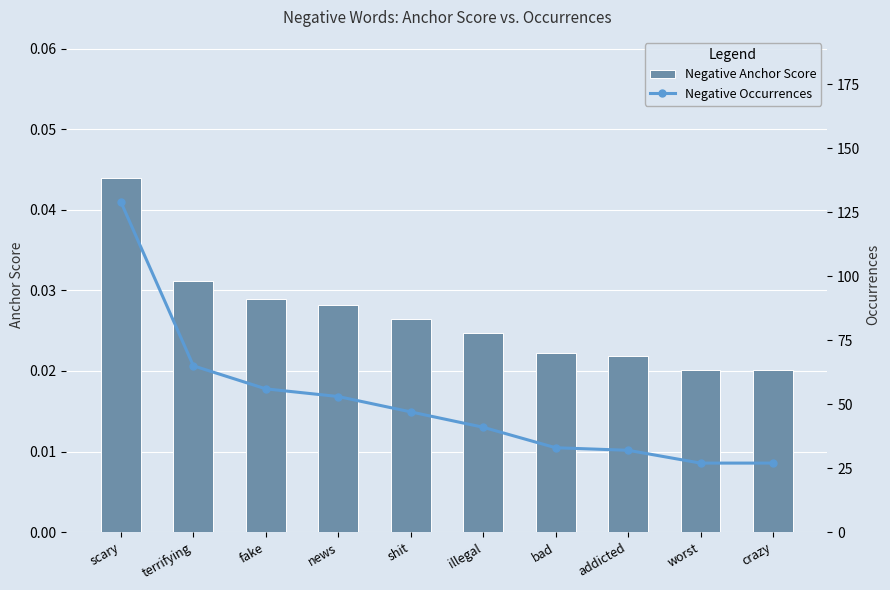

What value does the Negative Occurrences series have at news?

53.0